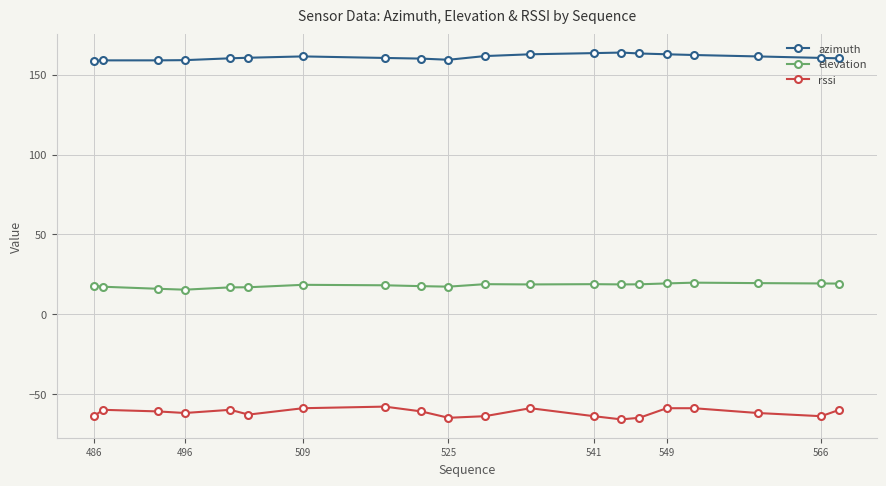

At how many categories does at least one series exceed 30?

20